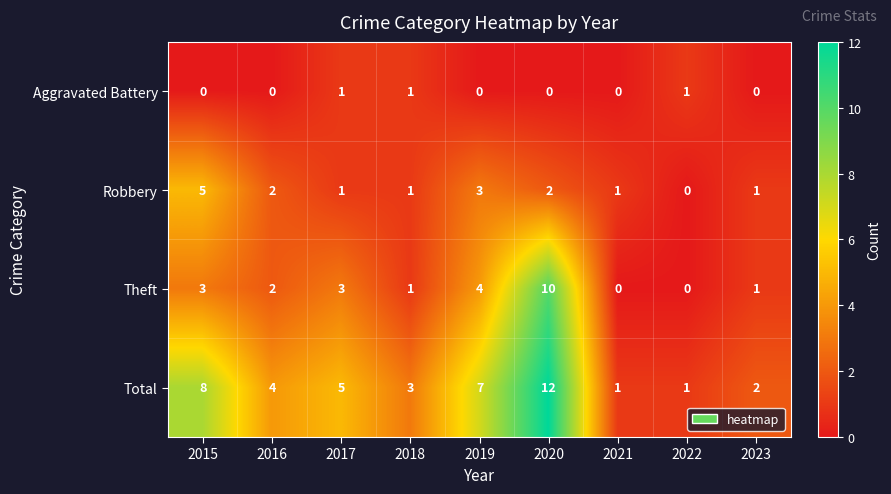

At which label is Theft closest to 5?

2019